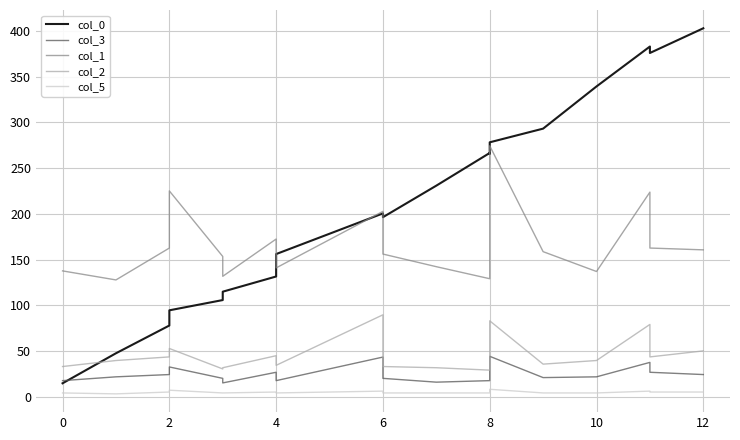

Is it true that col_2 equals 20.2 at 2?

False